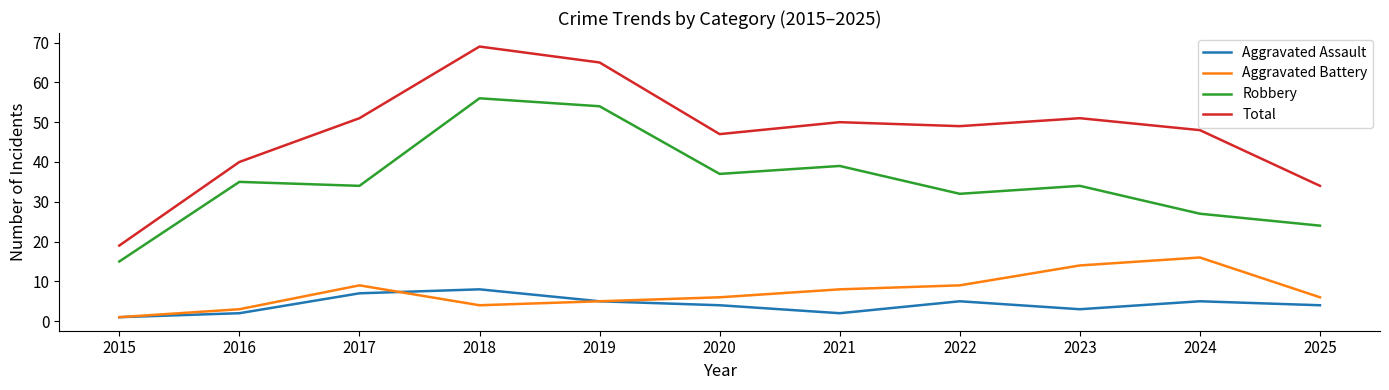

At how many categories does at least one series exceed 39?

9